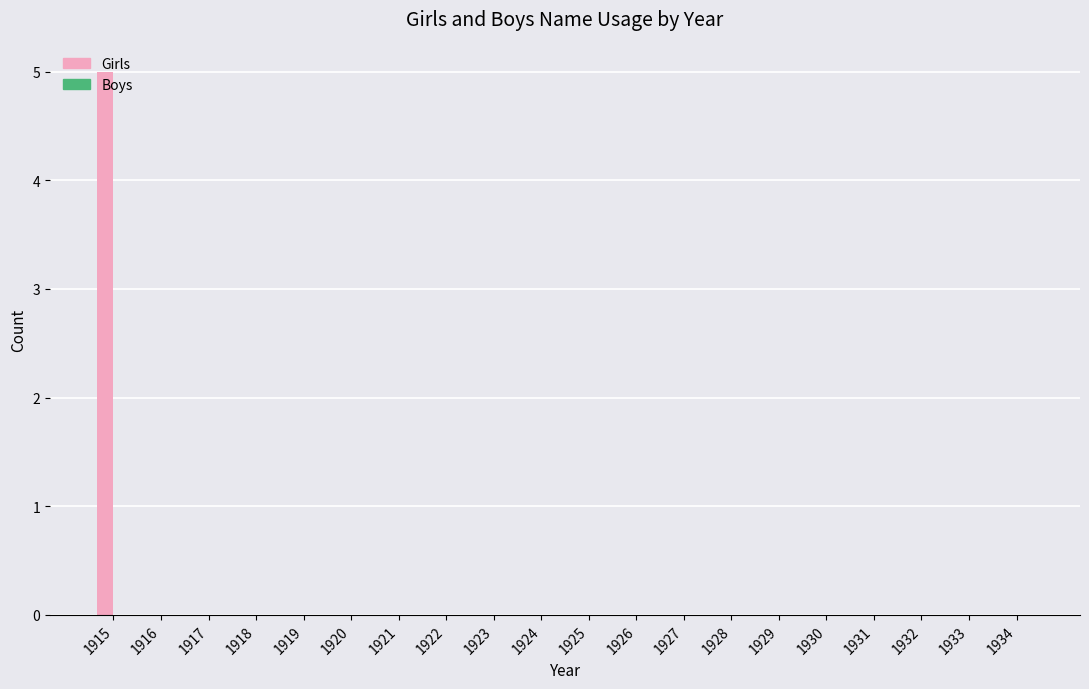

Which series has the largest total across all categories?

Girls